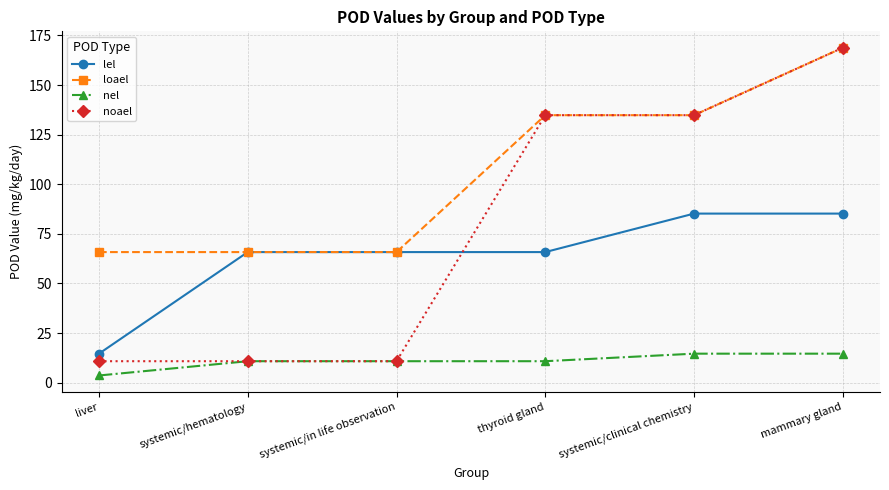

What value does the noael series have at thyroid gland?

134.8